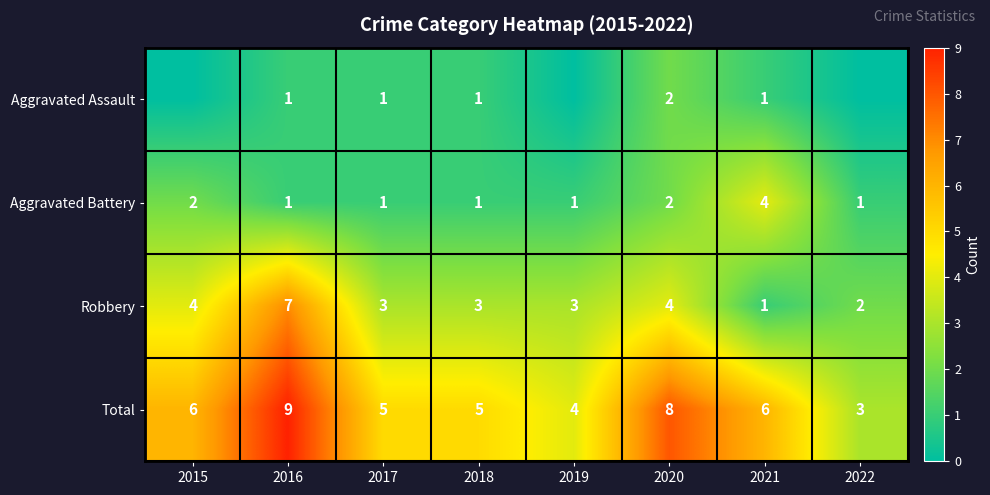

Is it true that Aggravated Assault equals 0 at 2021?

False